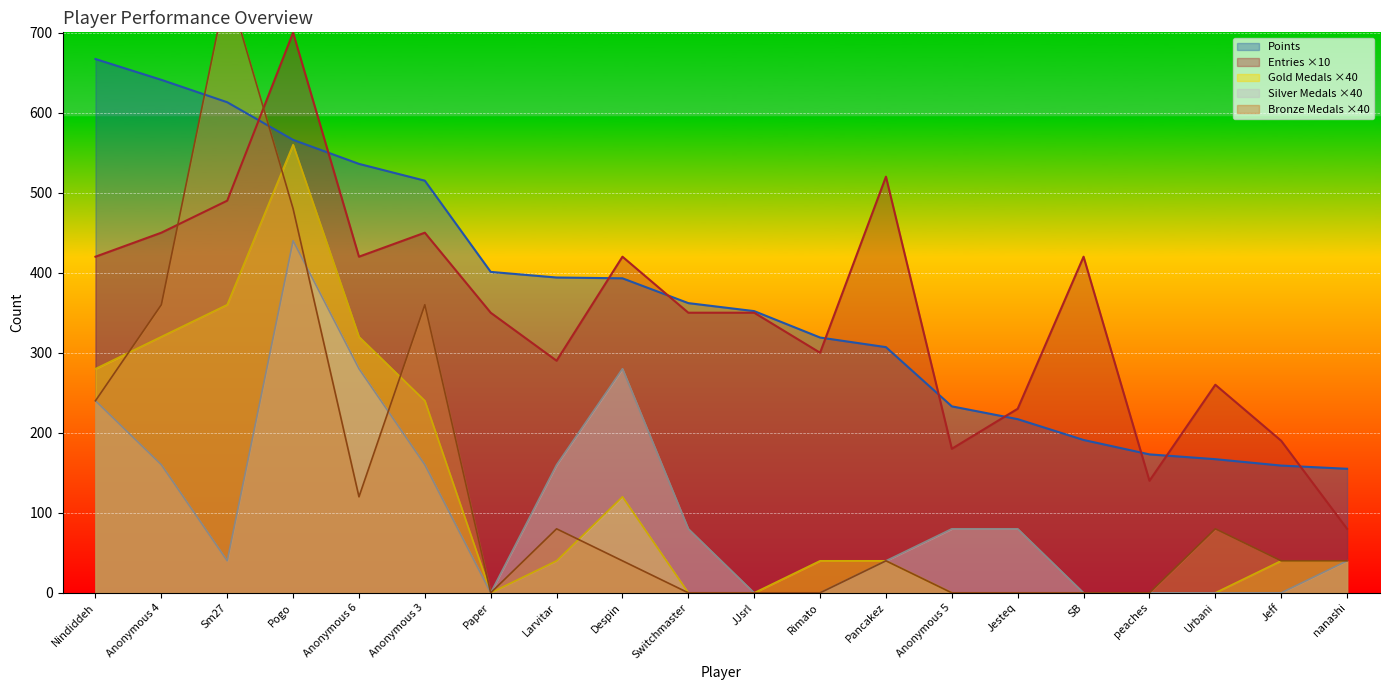

What is the label of the 1st point from the left?

Nindiddeh